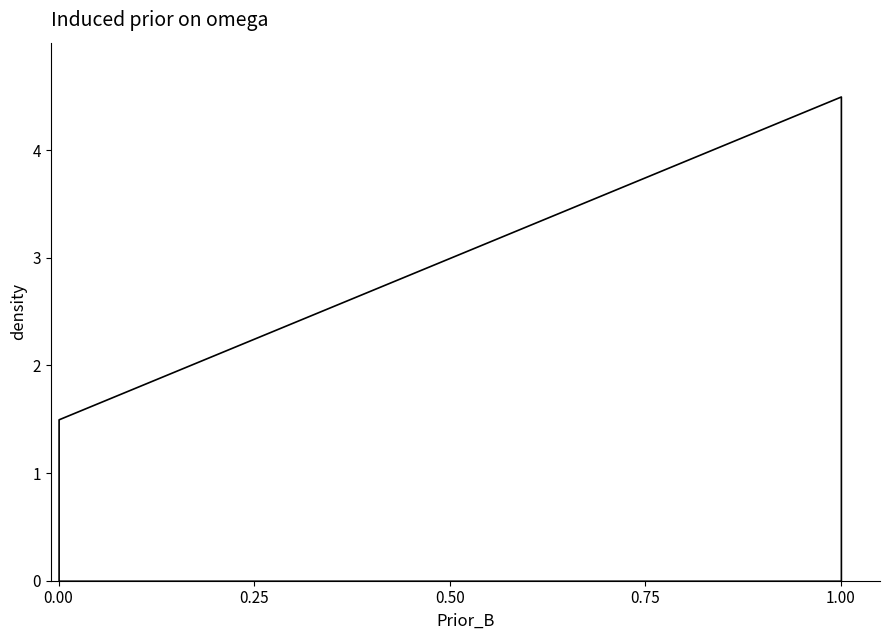

What is the difference between the maximum and minimum values?

3.0